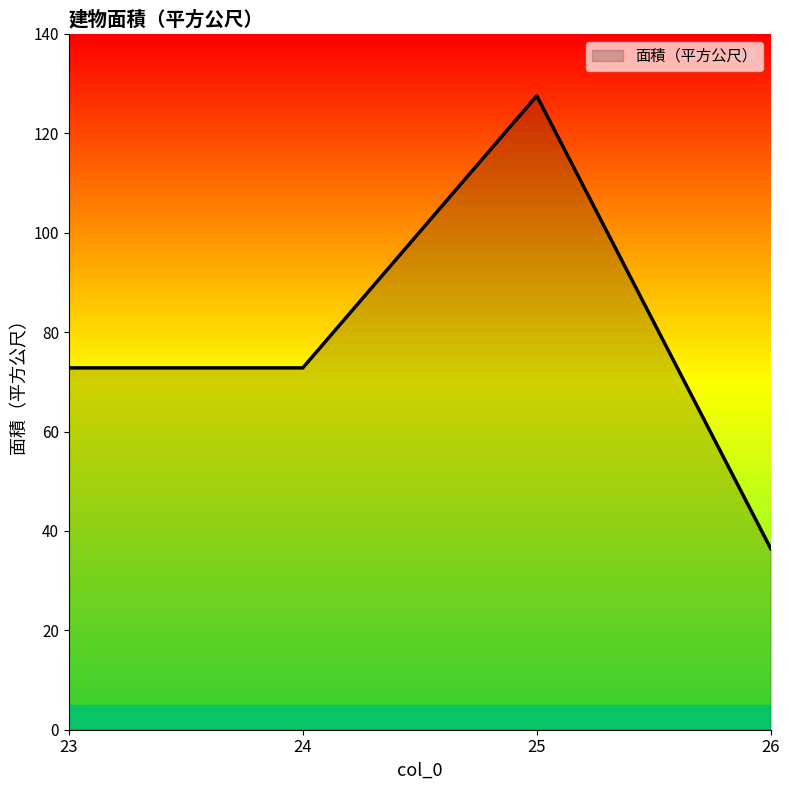

Count the number of values greater than 72.

3